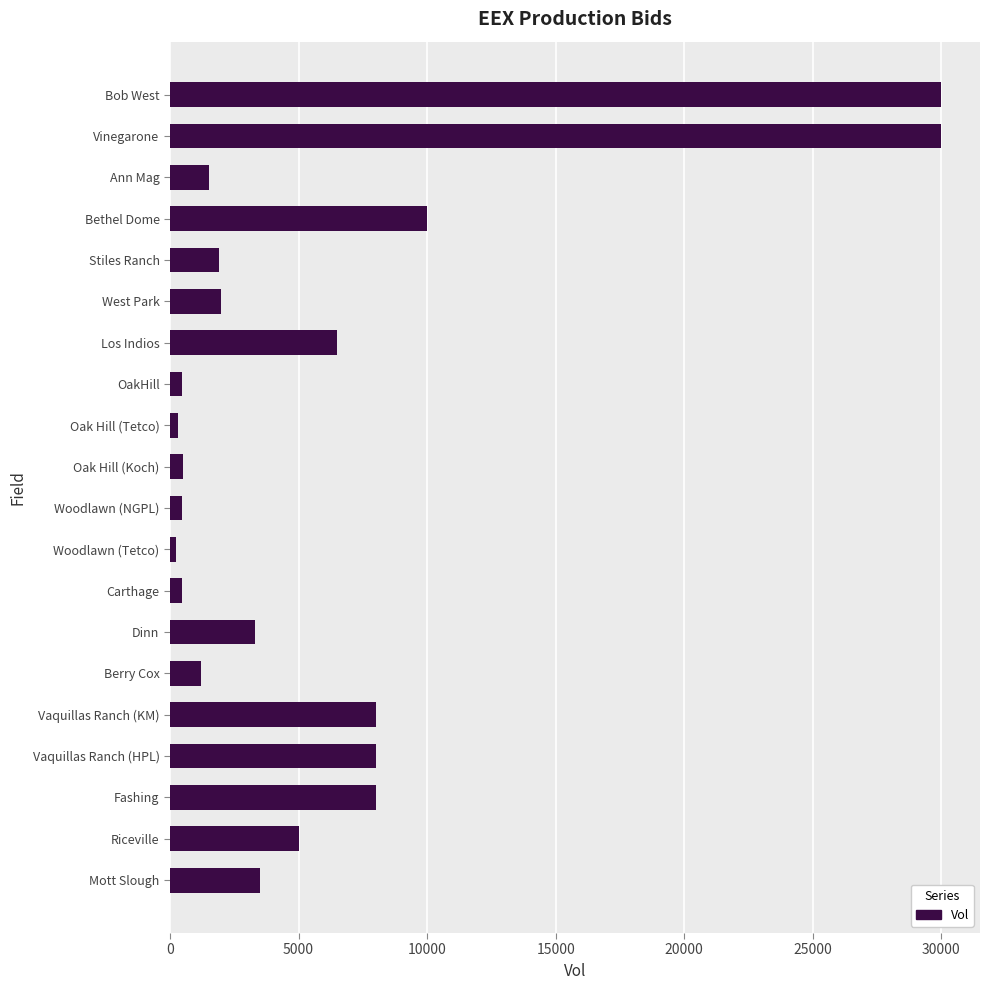

What is the change in value from Vaquillas Ranch (HPL) to Stiles Ranch?

-6100